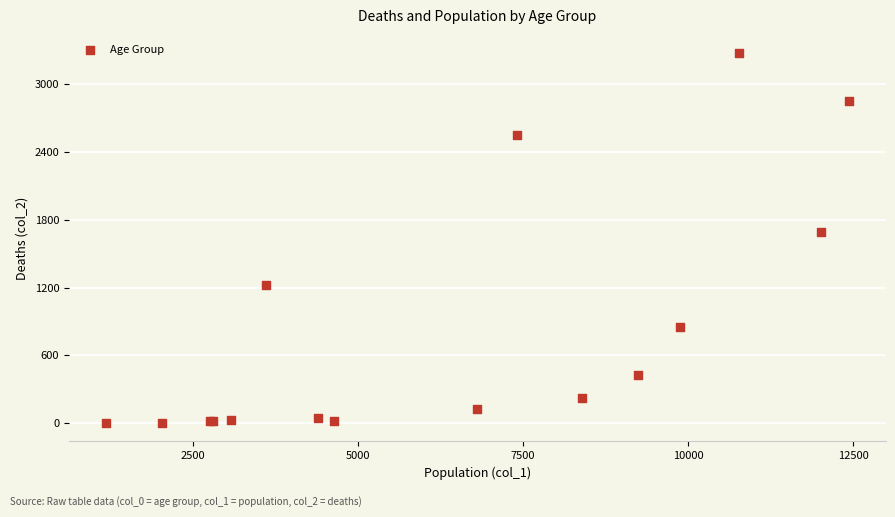

What Y value in the scatter plot is closest to 1638?

1690